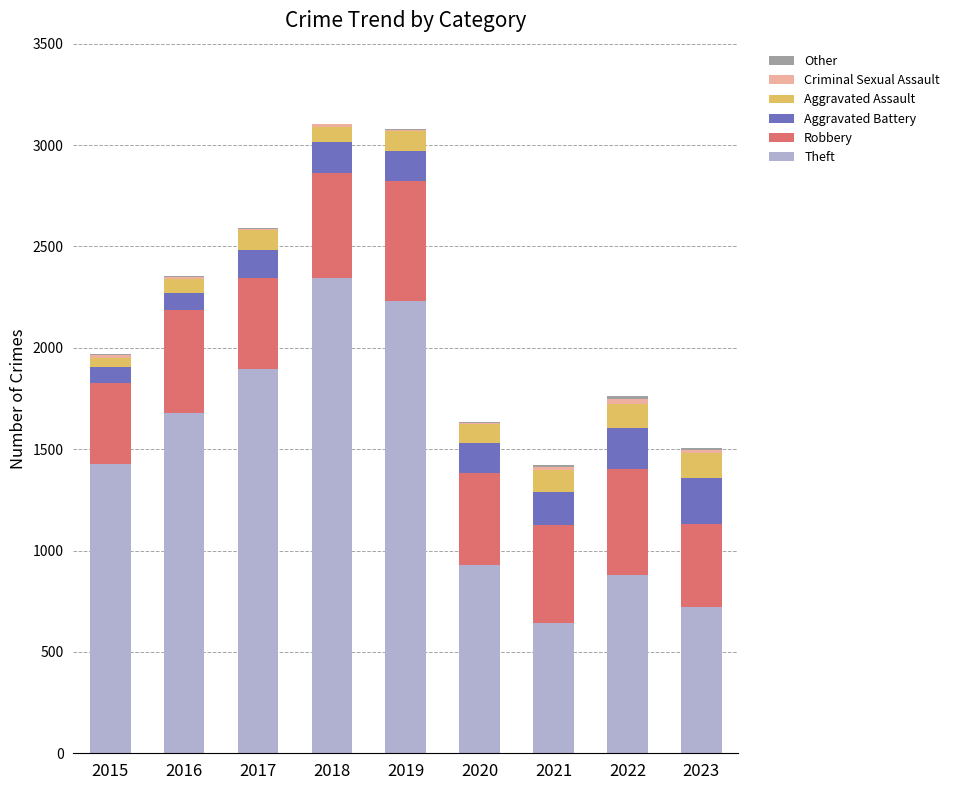

Which category has the highest value in the Theft series?

2018